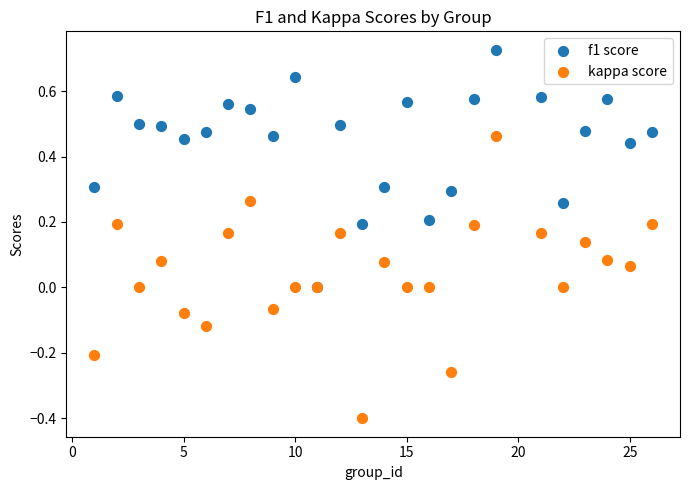

What are all the series names shown in the legend?

f1 score, kappa score